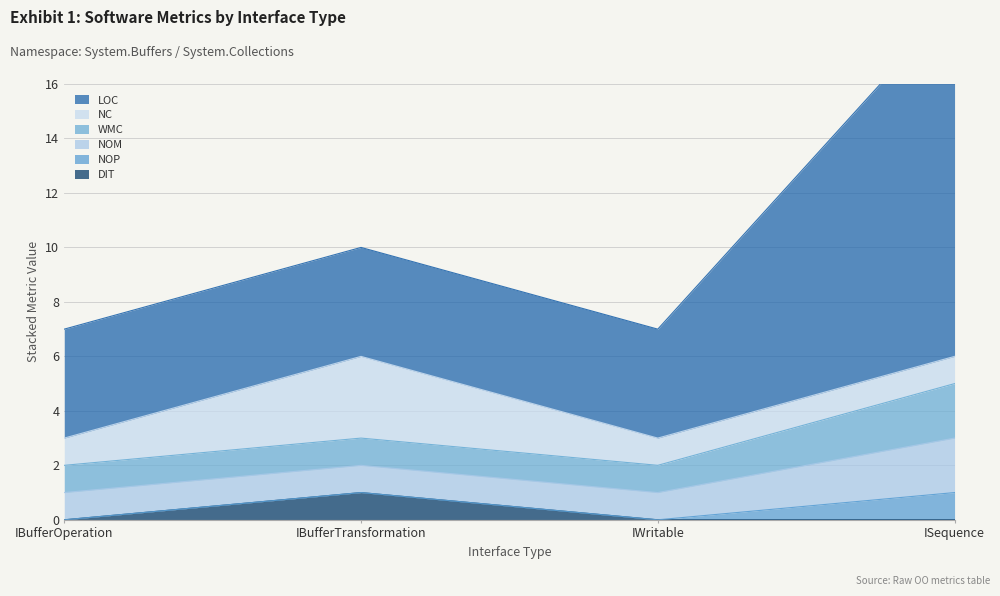

How many values in DIT are above zero?

1